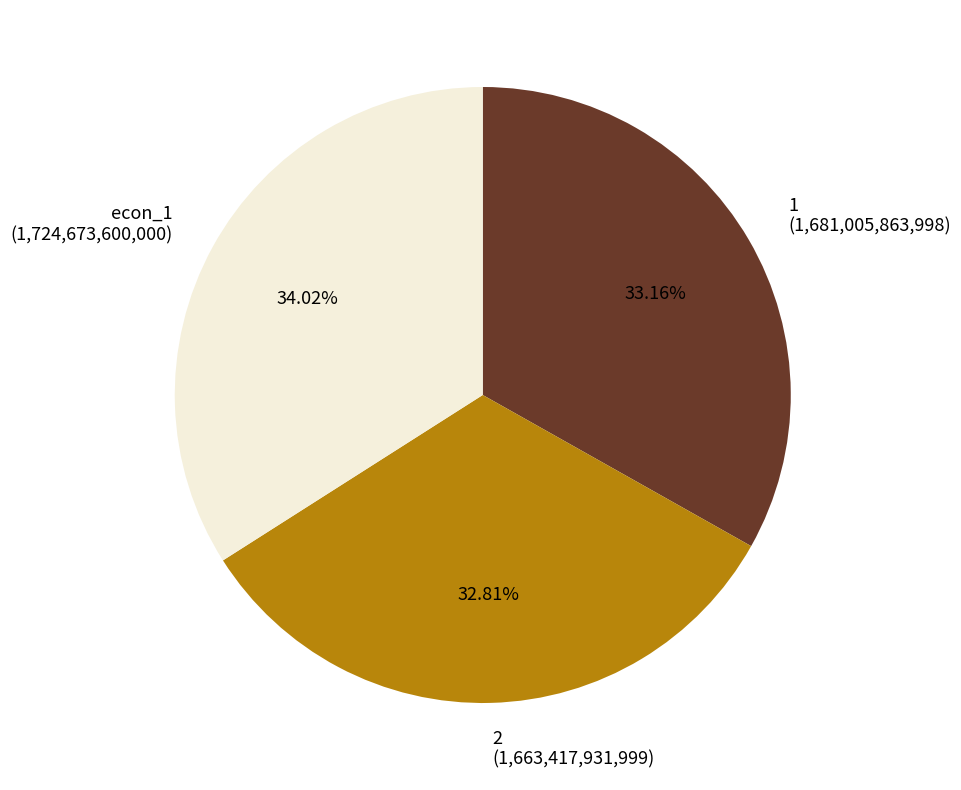

What is the ratio of the value at econ_1 (1,724,673,600,000) to the value at 1 (1,681,005,863,998)?

1.0